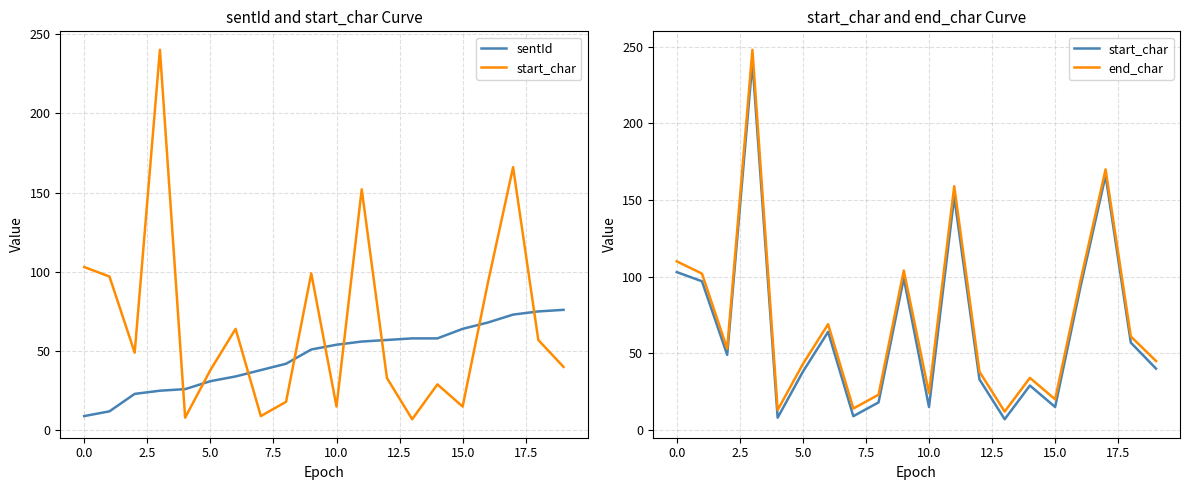

What is the average value of the sentId series?

46